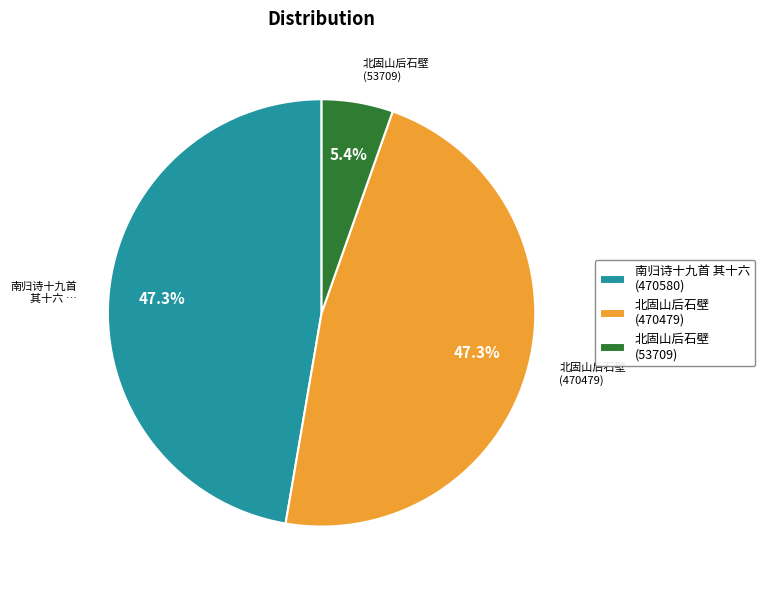

Do 北固山后石壁 (470479) and 南归诗十九首 其十六 (470580) together represent more than half of the pie?

Yes